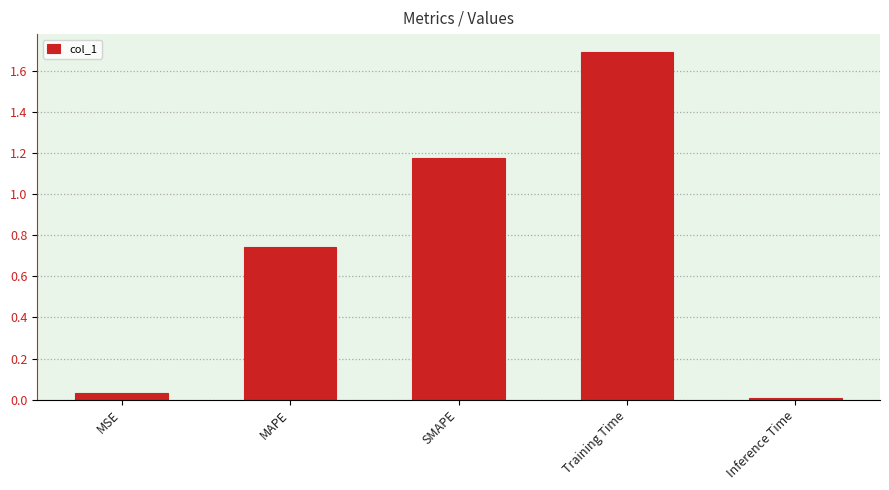

List the labels in order of value, smallest first.

Inference Time, MSE, MAPE, SMAPE, Training Time